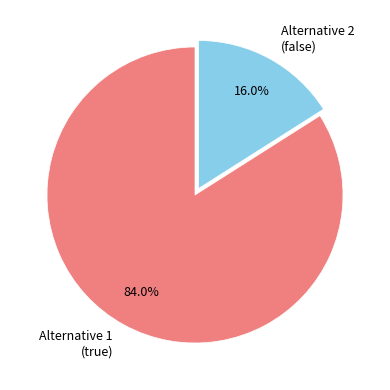

Is there any slice that represents more than half of the pie?

Yes